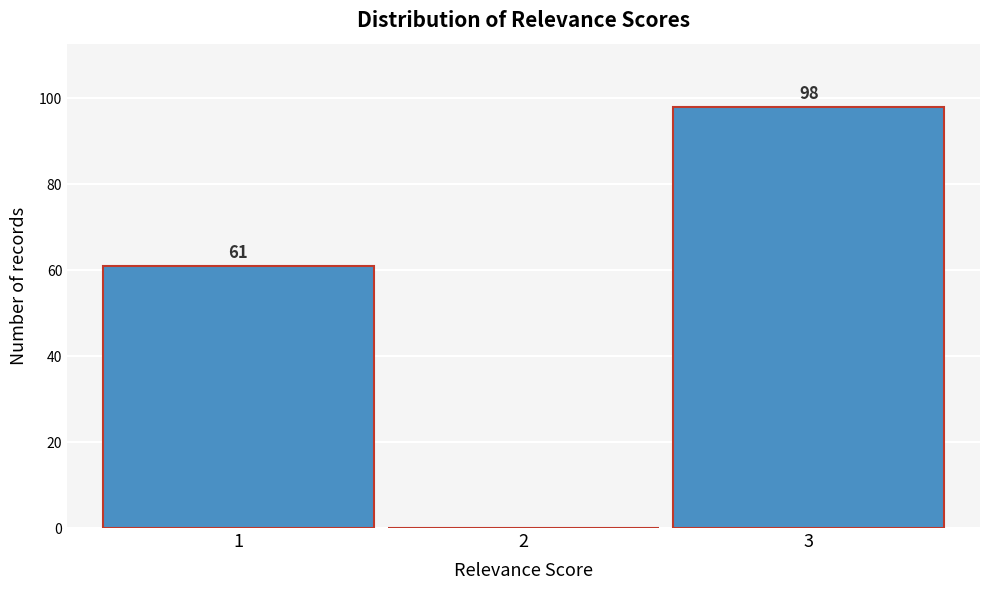

Reading right to left, transcribe all the data shown in this chart.

3=98	2=0	1=61